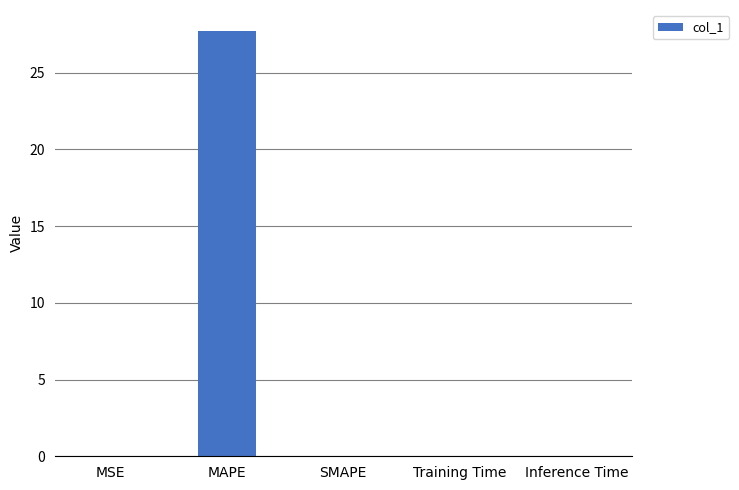

The value at SMAPE is 11.1. True or false?

False